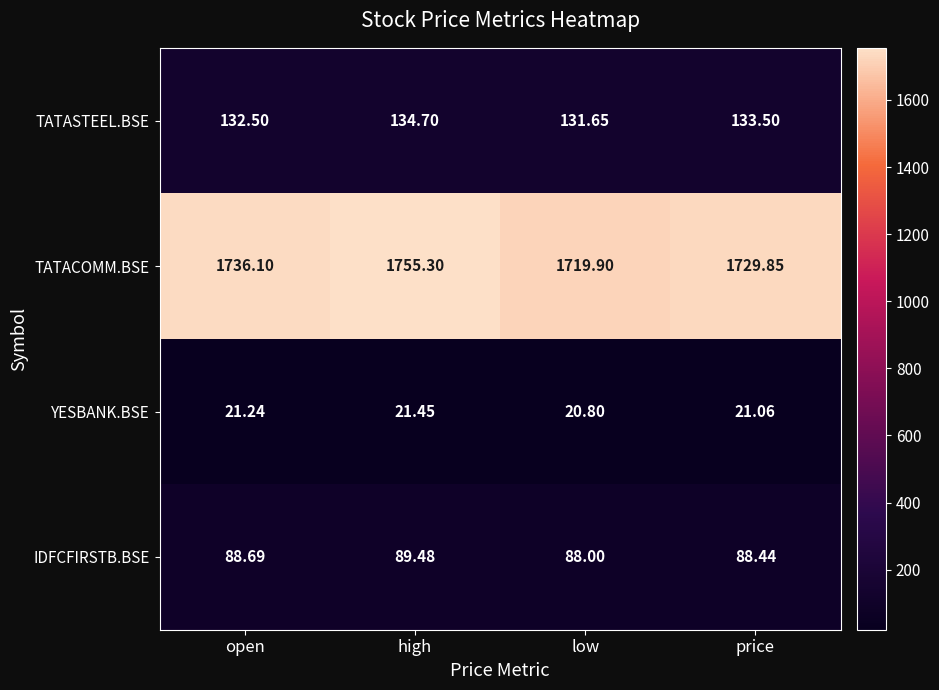

Where does the TATASTEEL.BSE series first go above 133?

high